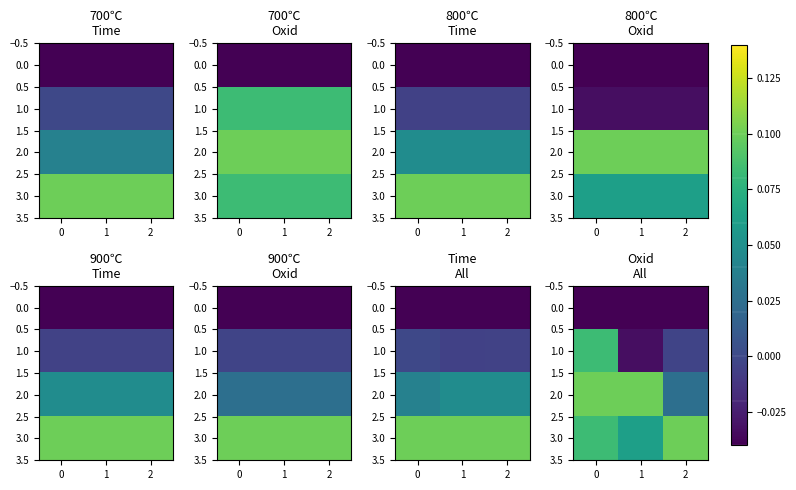

What is the sum of all 0.0 values?

-0.1